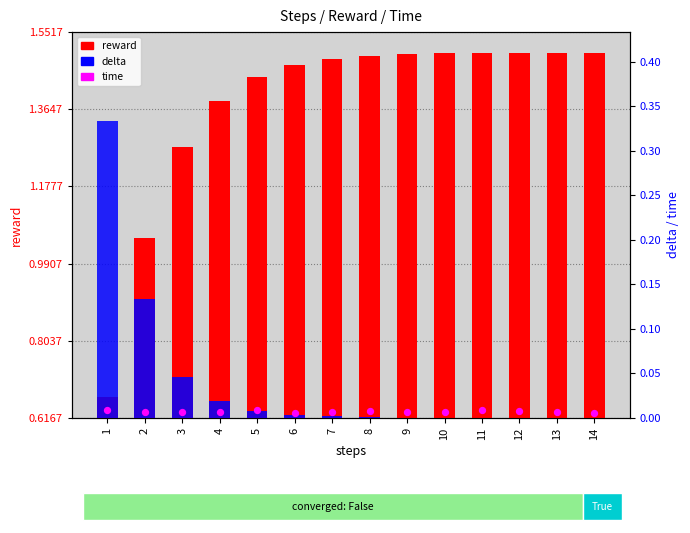

Which series has the largest total across all categories?

reward